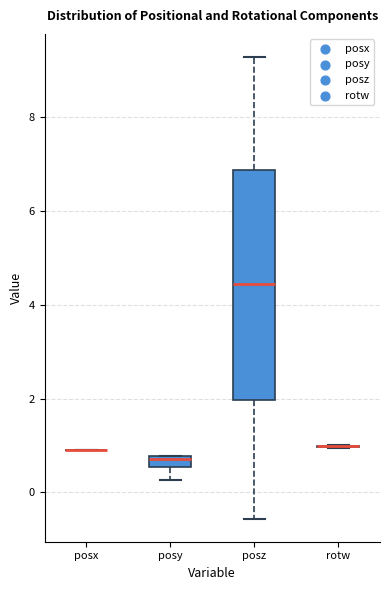

Which box is the tallest, from its lower edge to its upper edge?

posz